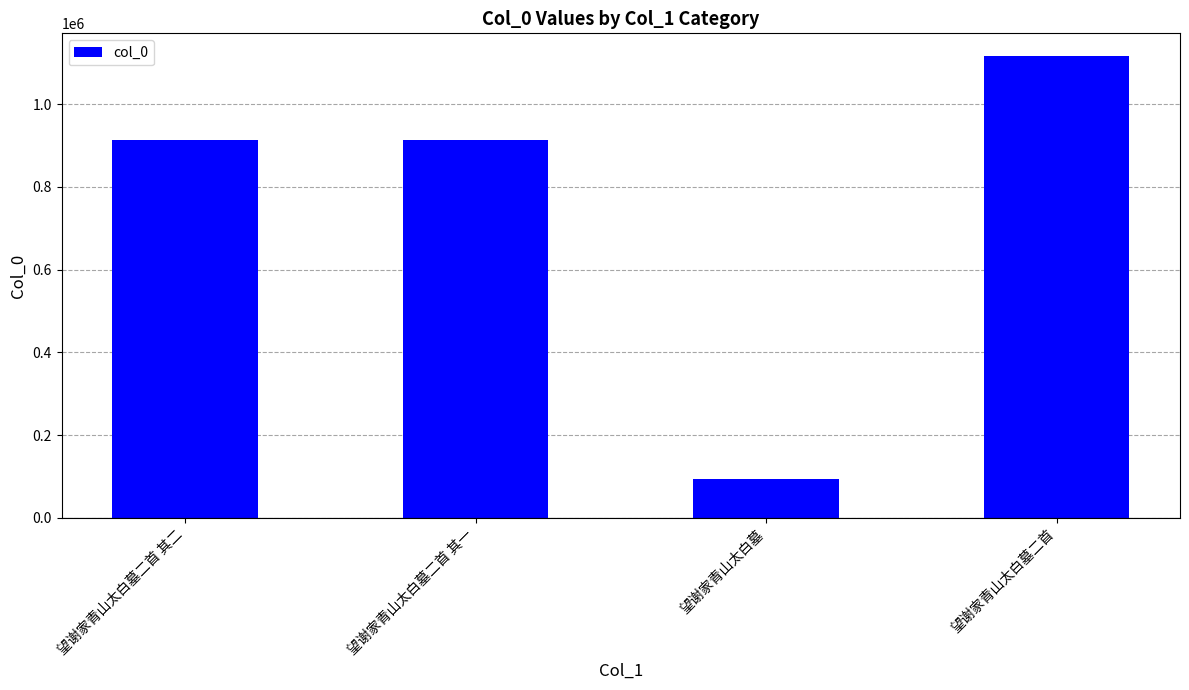

Are the bars horizontal?

No